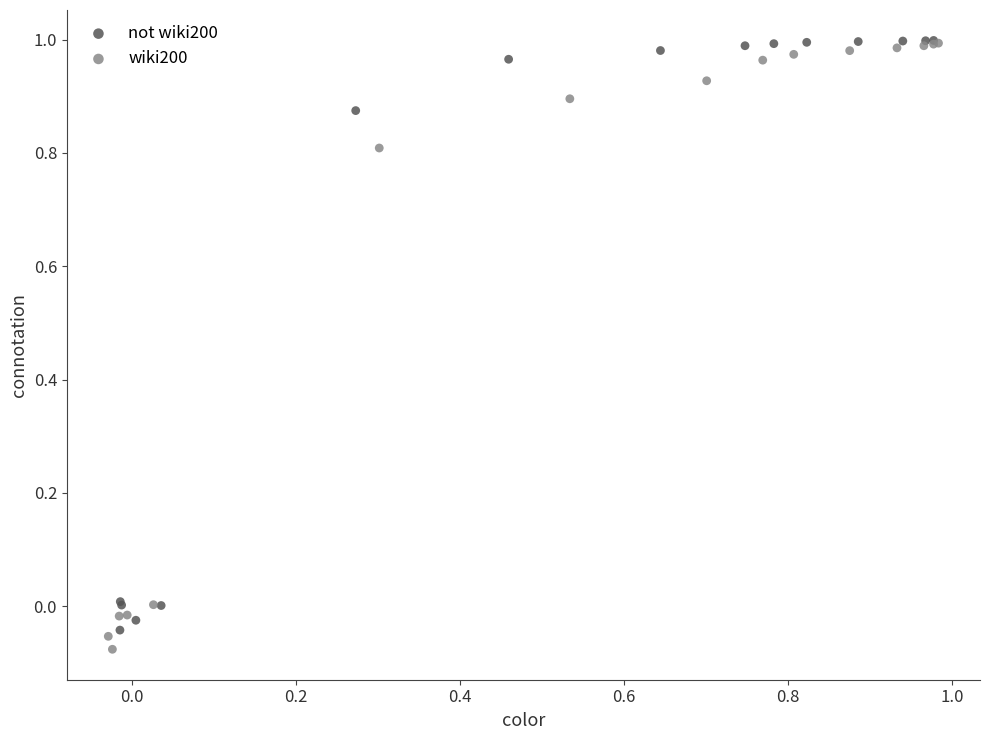

What are all the series names shown in the legend?

not wiki200, wiki200